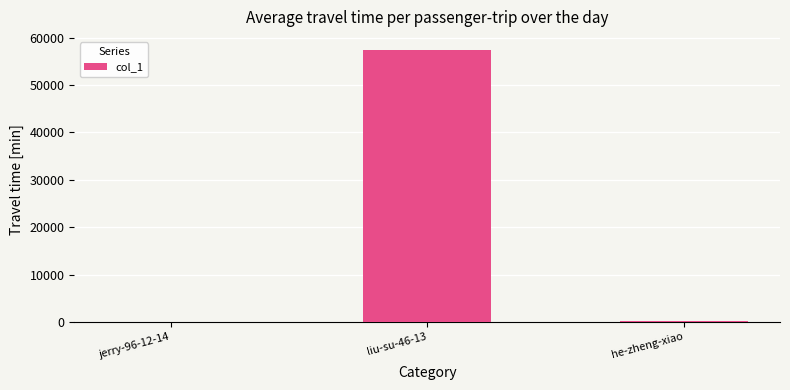

Which category has the highest value across all series?

liu-su-46-13